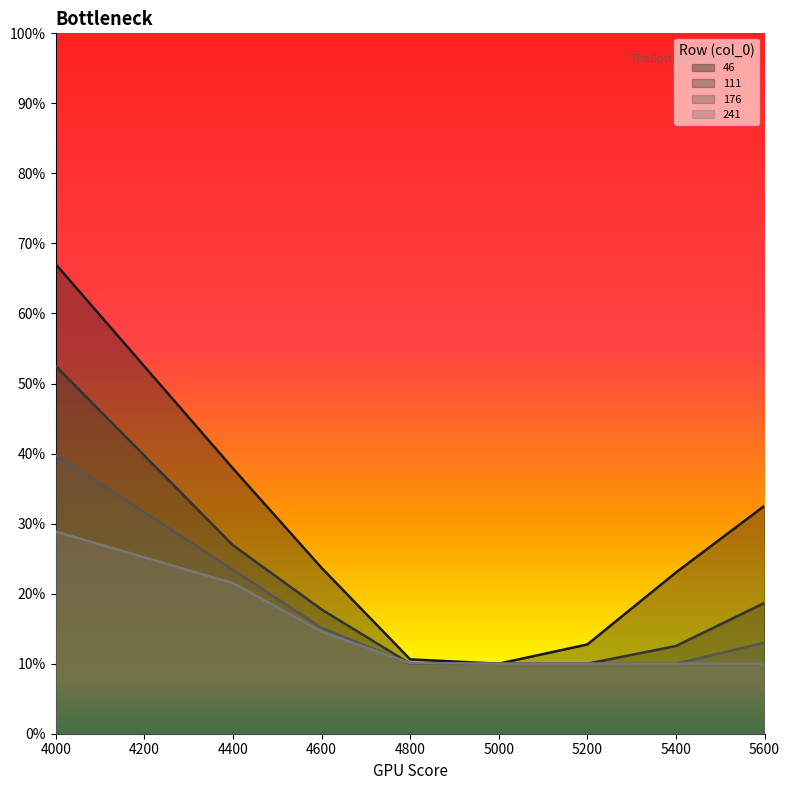

List the series in order of their overall mean, lowest first.

241, 176, 111, 46